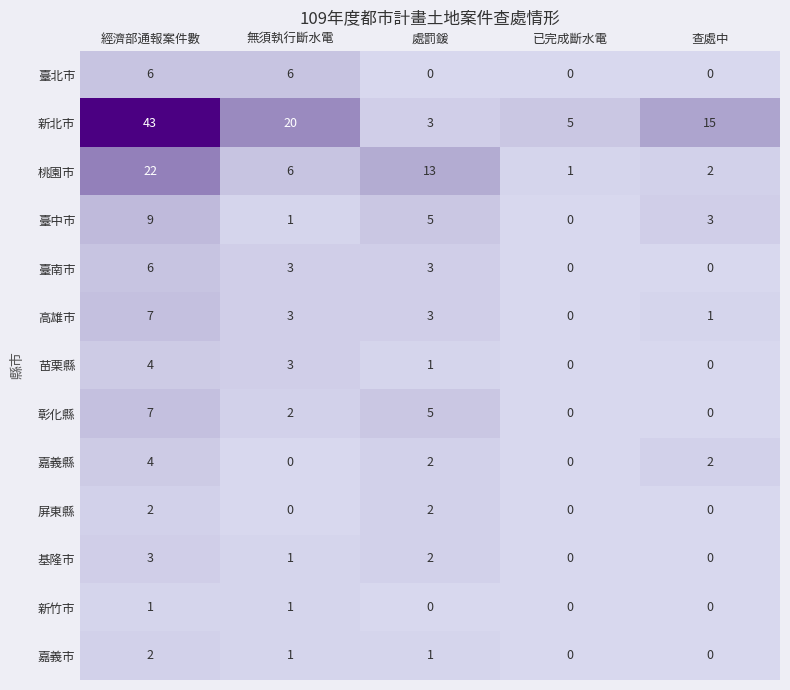

What is the difference between the maximum and minimum values in the 臺中市 series?

9